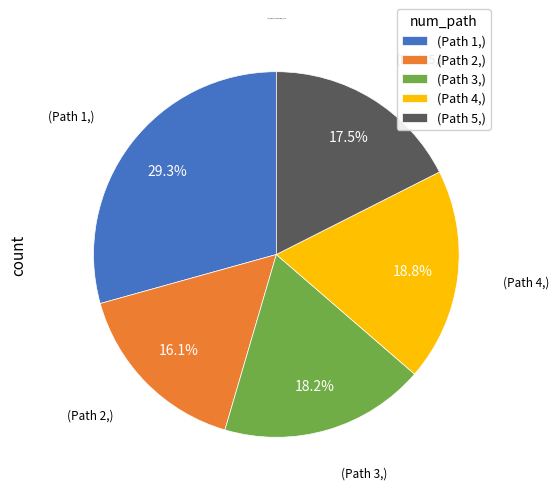

Between (Path 2,) and (Path 3,), which is larger?

(Path 3,)